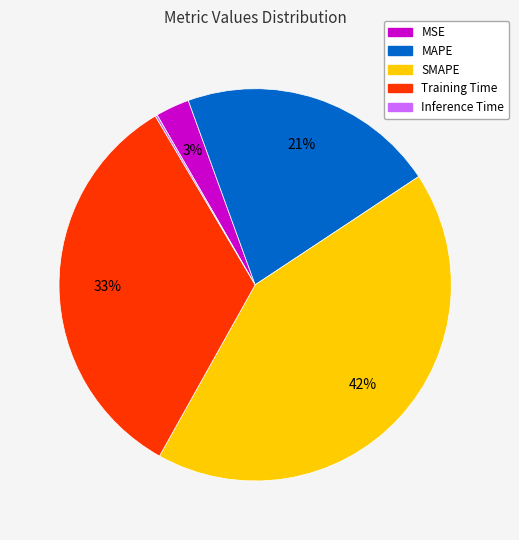

Between MSE and MAPE, which is larger?

MAPE